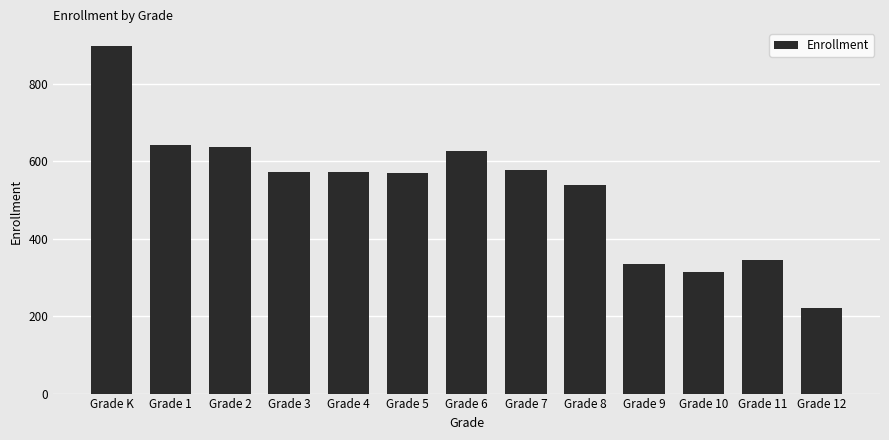

Count the number of categories in the chart.

13